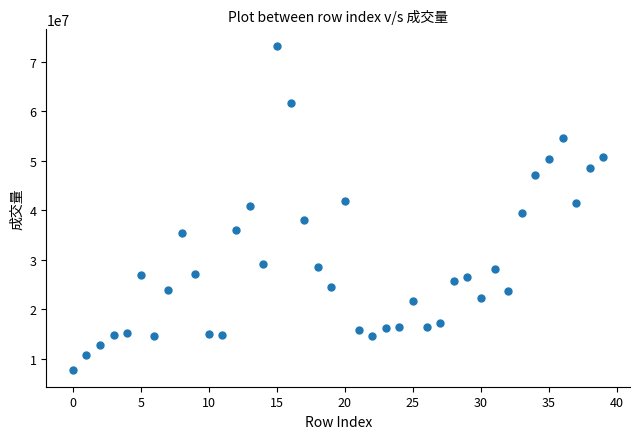

What is the range of Y values (max minus min)?

65539603